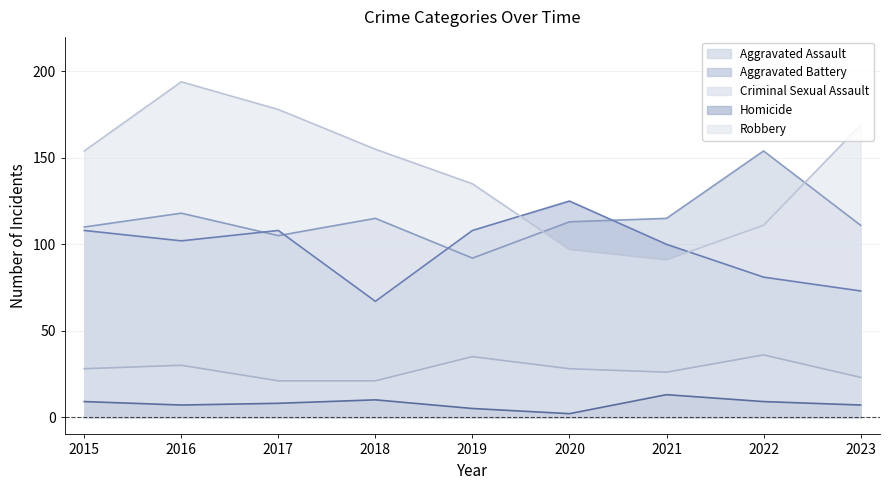

Is it true that Criminal Sexual Assault equals 43 at 2015?

False